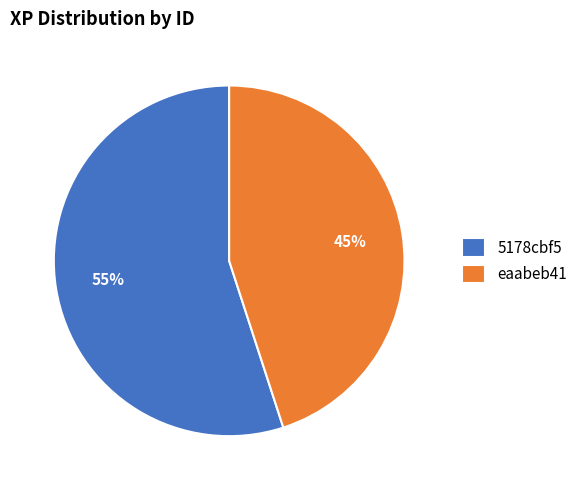

Rank the categories by value from lowest to highest.

eaabeb41, 5178cbf5